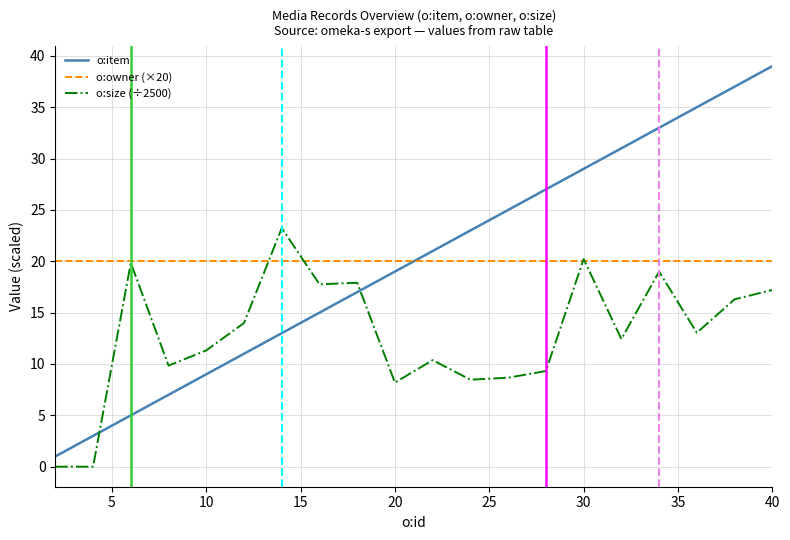

List the series in order of their peak value, lowest first.

o:owner (×20), o:size (÷2500), o:item